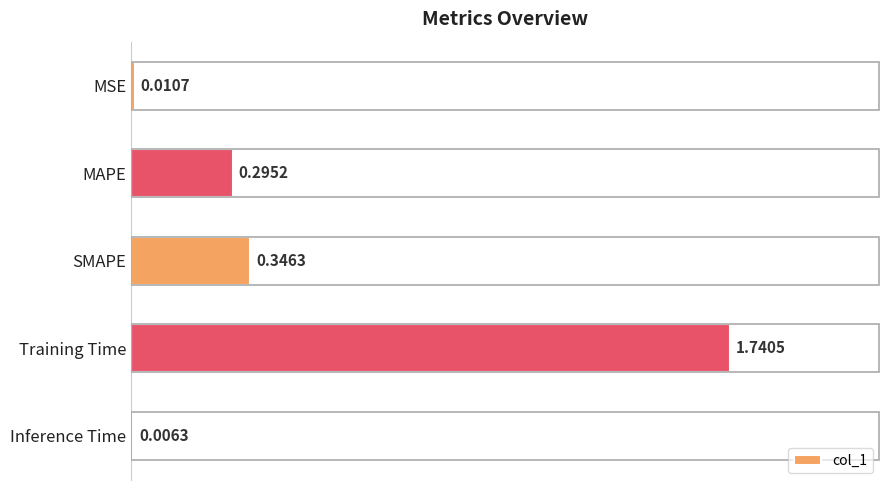

At which category does the chart reach its peak across all series?

Training Time